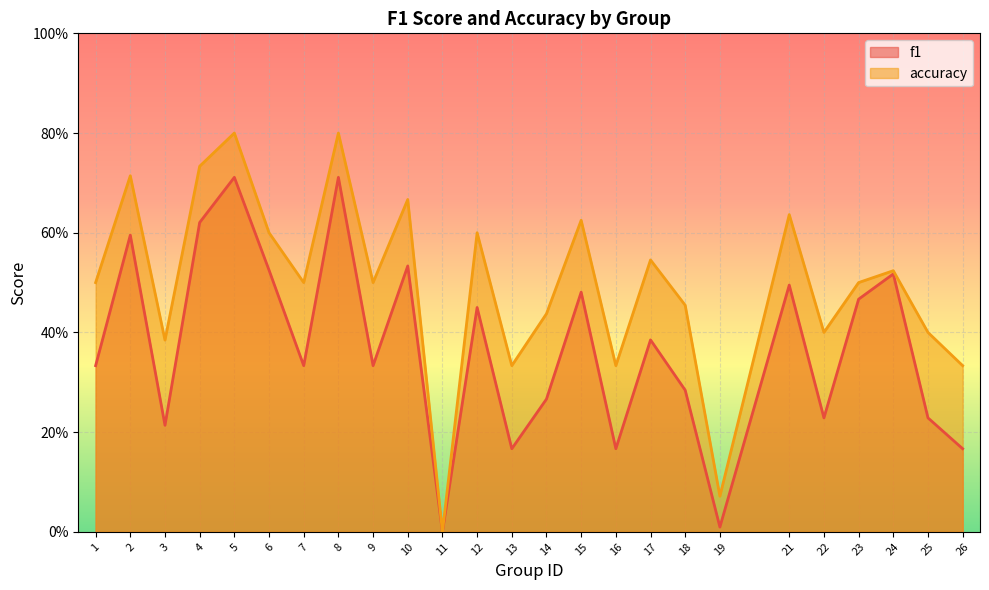

How many lines are shown in the chart?

2